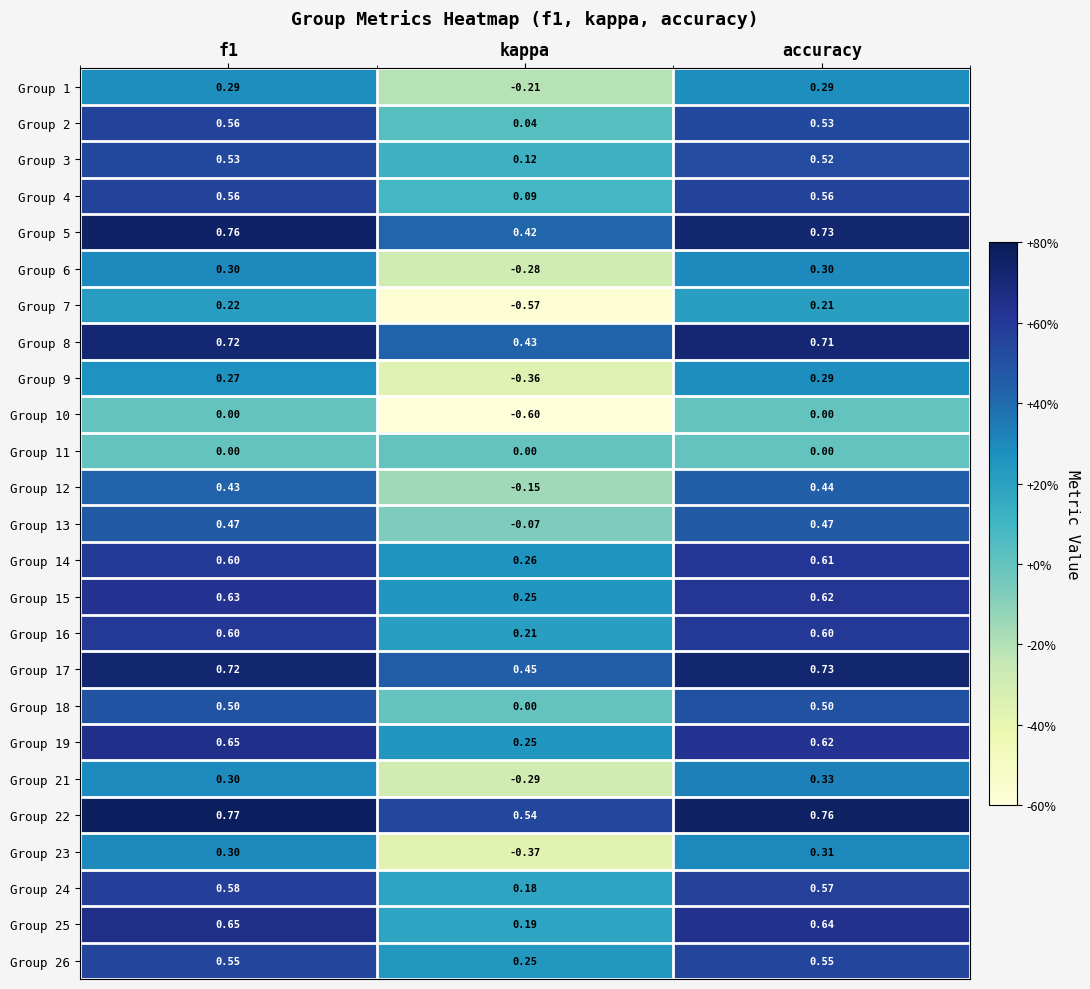

Is the value of Group 16 at accuracy greater than the value of Group 3 at kappa?

Yes